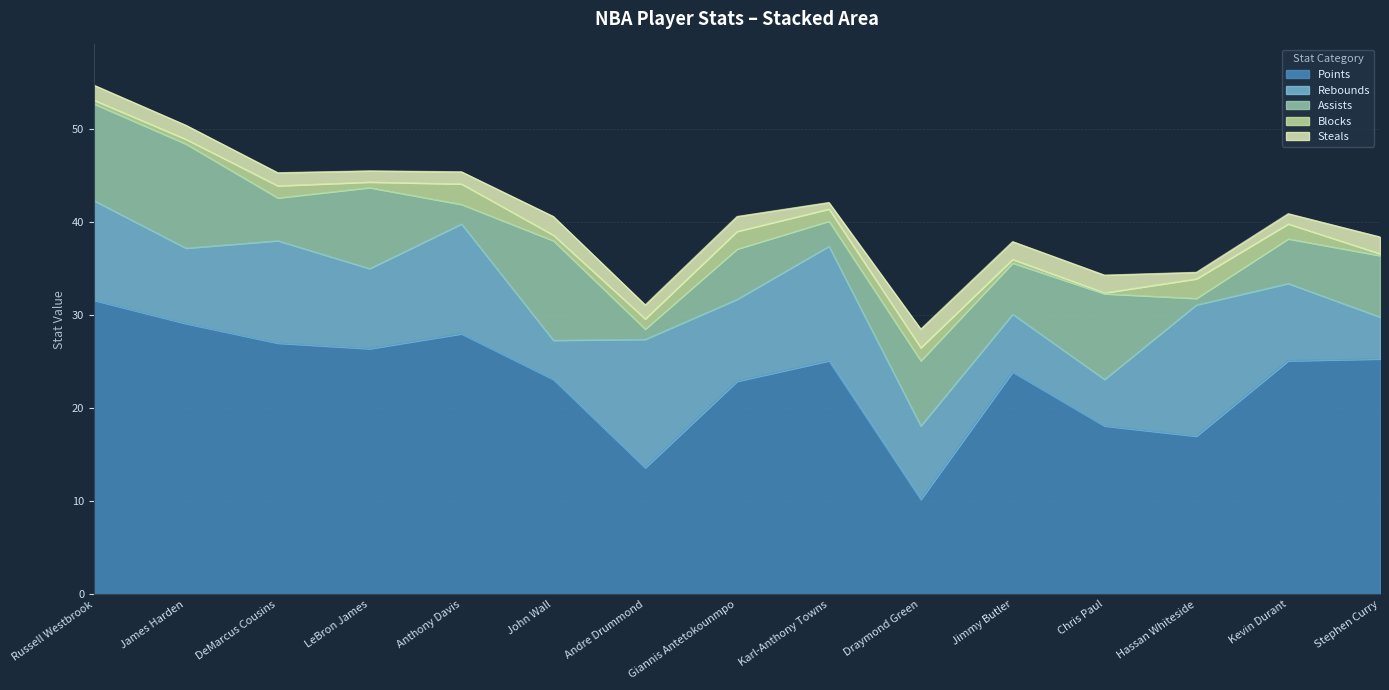

True or false: Rebounds and Blocks cross at least once.

False